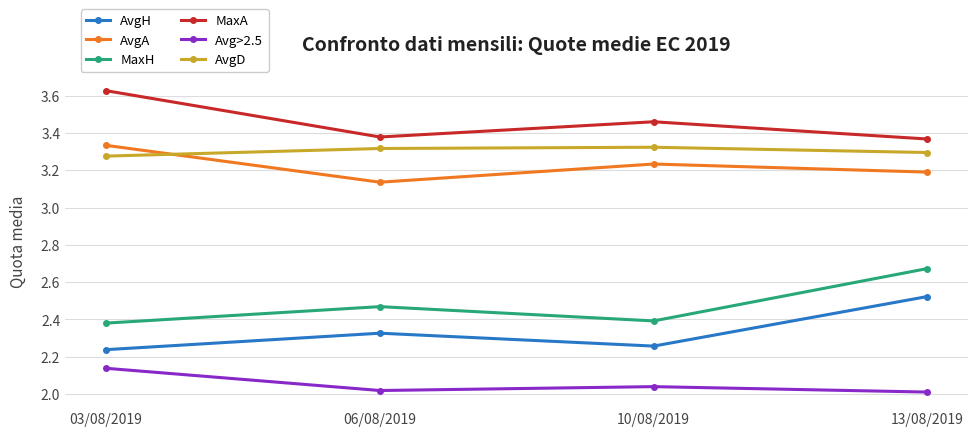

Is the value of MaxH at 10/08/2019 greater than the value of MaxA at 03/08/2019?

No